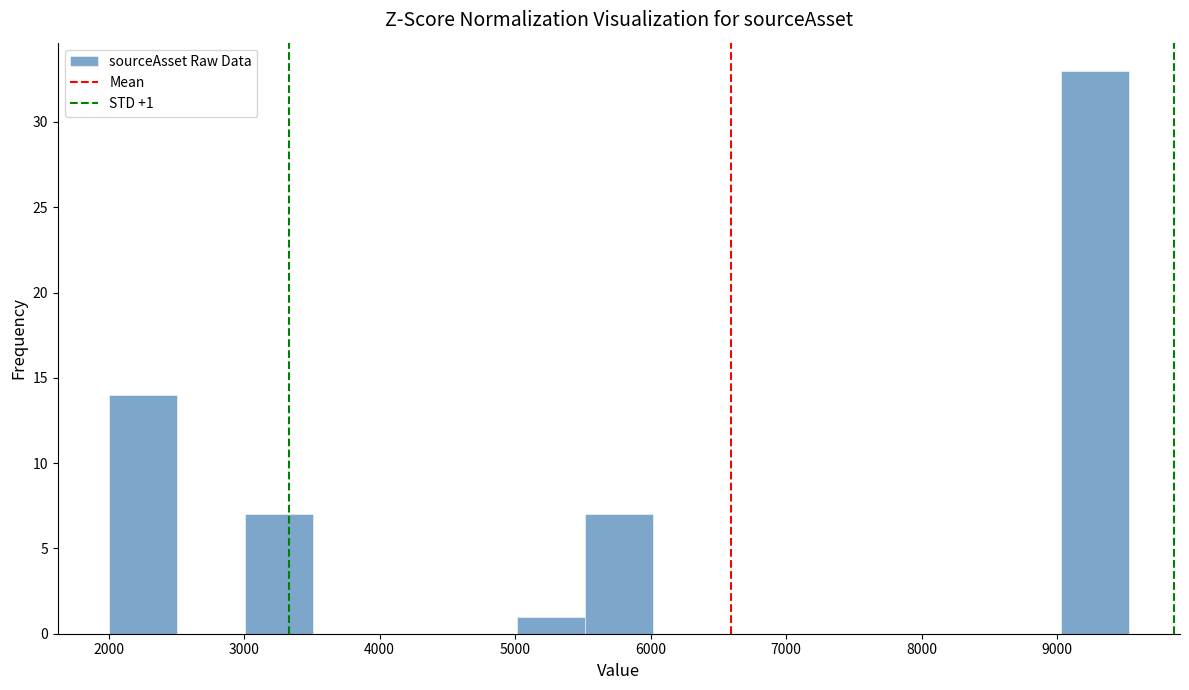

Over which range of the x-axis is the bar tallest?

9000 to 9500